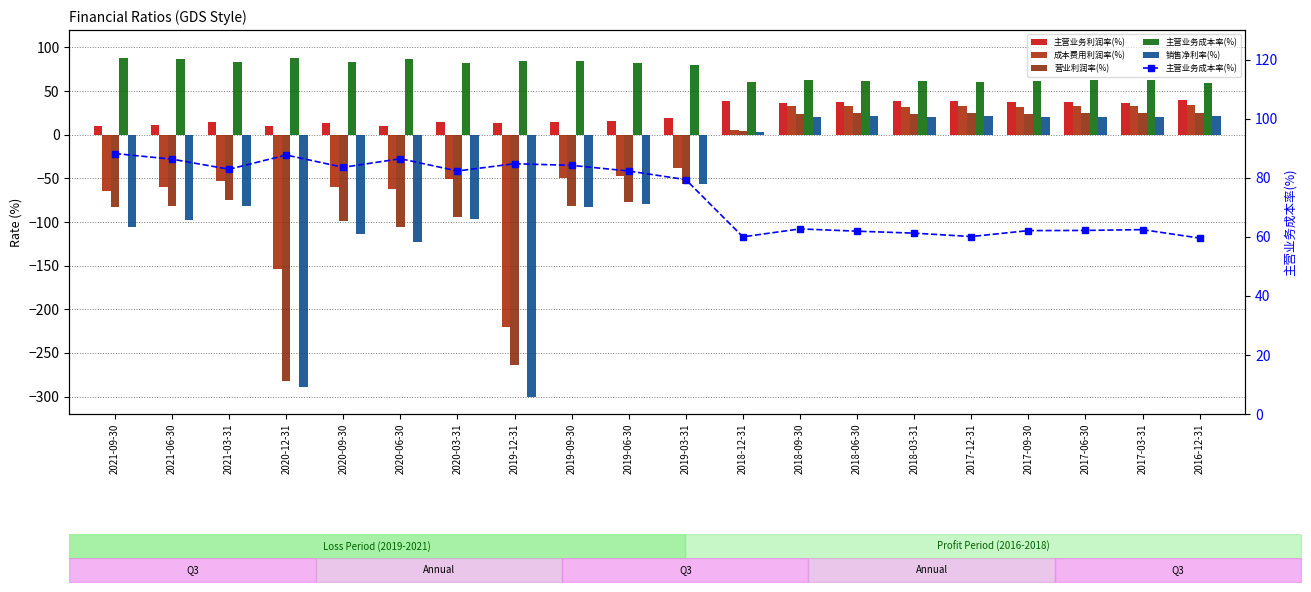

What is the difference between the 营业利润率(%) values at 2018-06-30 and 2021-09-30?

107.4